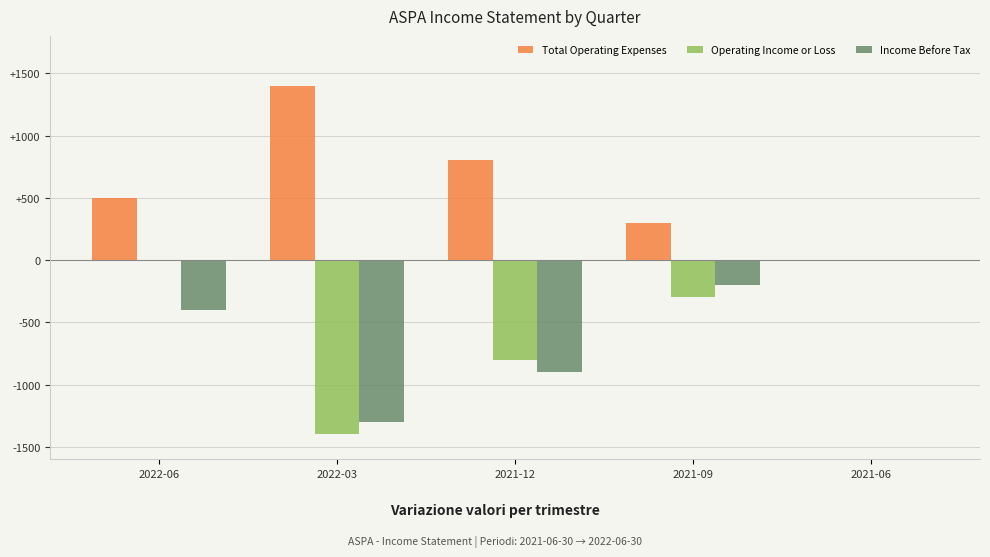

Reading left to right, extract all data points from this chart.

Total Operating Expenses: 2022-06=500	2022-03=1400	2021-12=800	2021-09=300	2021-06=0
Operating Income or Loss: 2022-06=0	2022-03=-1400	2021-12=-800	2021-09=-300	2021-06=0
Income Before Tax: 2022-06=-400	2022-03=-1300	2021-12=-900	2021-09=-200	2021-06=0